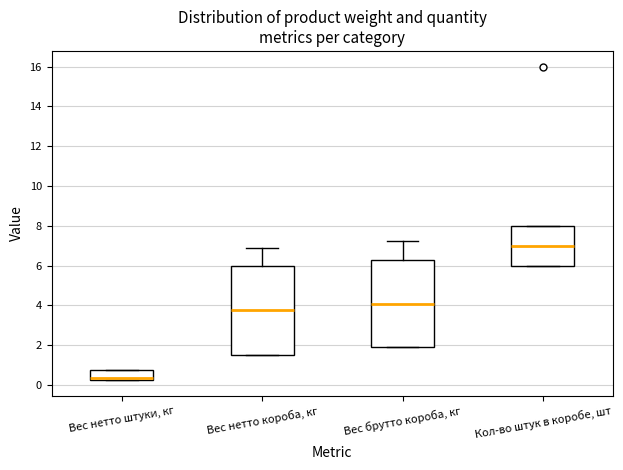

Which box's median line is the highest?

Кол-во штук в коробе, шт